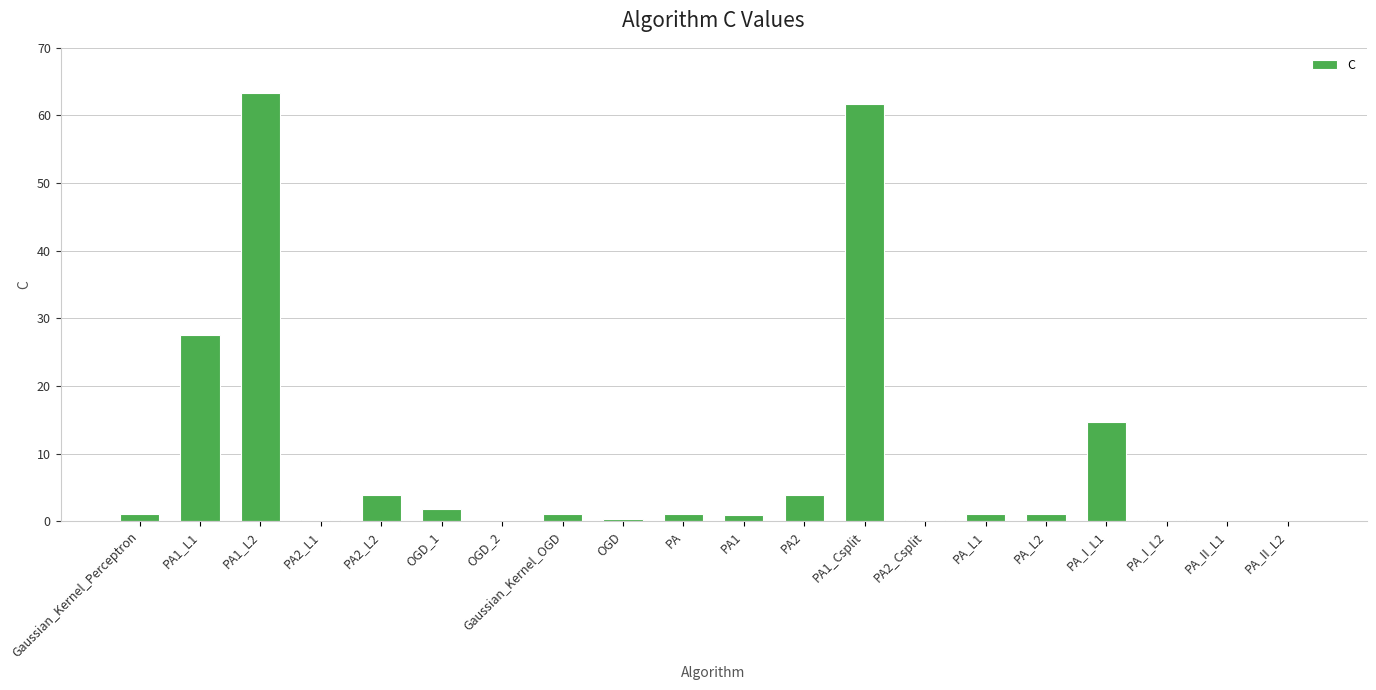

The value at PA2_L2 is 3.8. True or false?

True